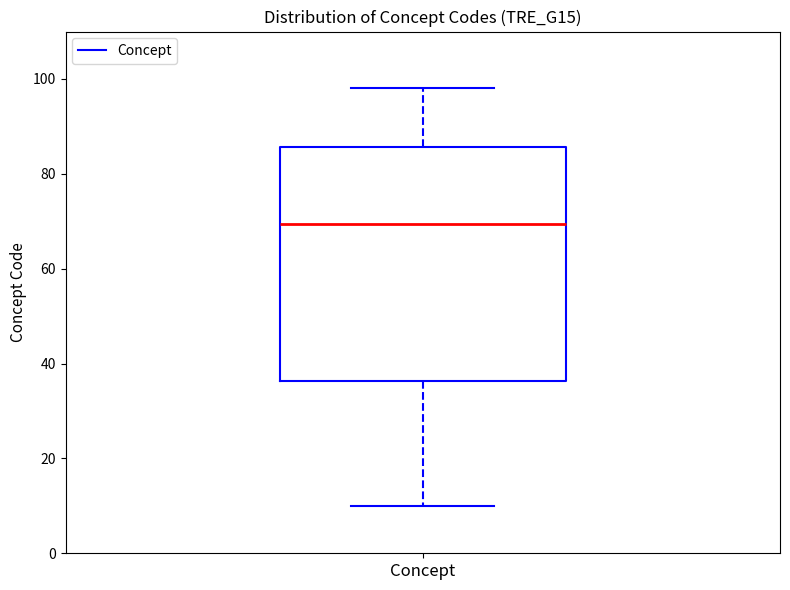

Read this box plot against the y-axis: the position of the median line, the range covered by the box, and the ends of both whiskers. The values are not printed on the chart, so give them approximately, as read against the axis.

median 70, box 36 to 86, whiskers 10 to 98